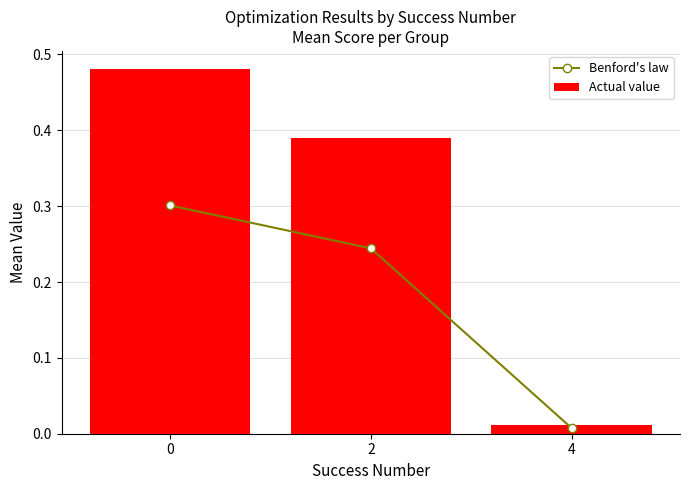

Is it true that Actual value equals 0.0 at 4?

False